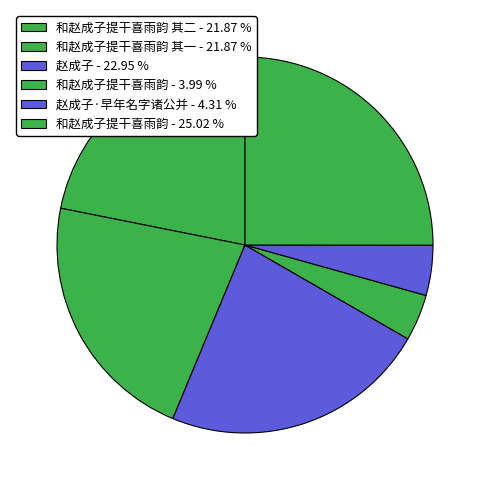

Count the number of slices in the pie.

6